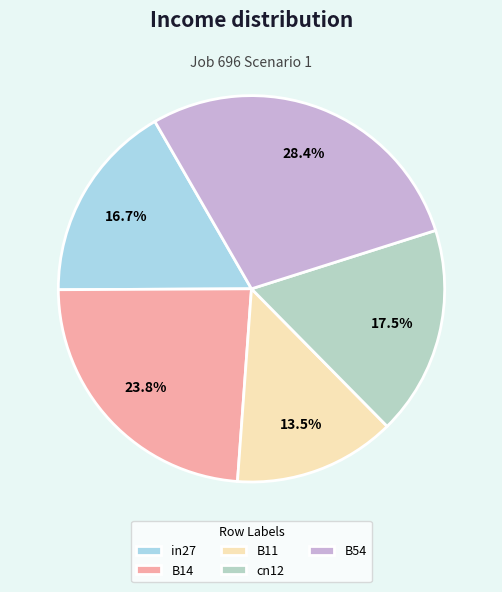

How many slices are in this pie chart?

5